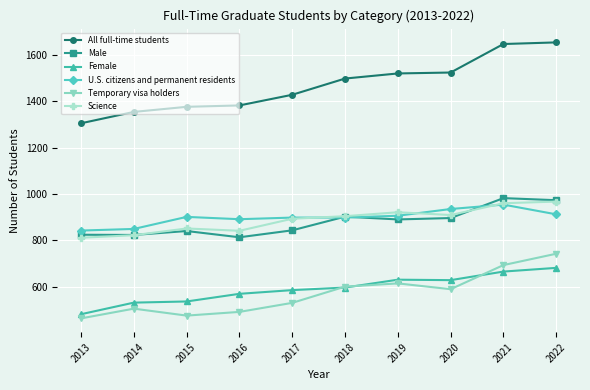

At which label is Science closest to 889?

2017